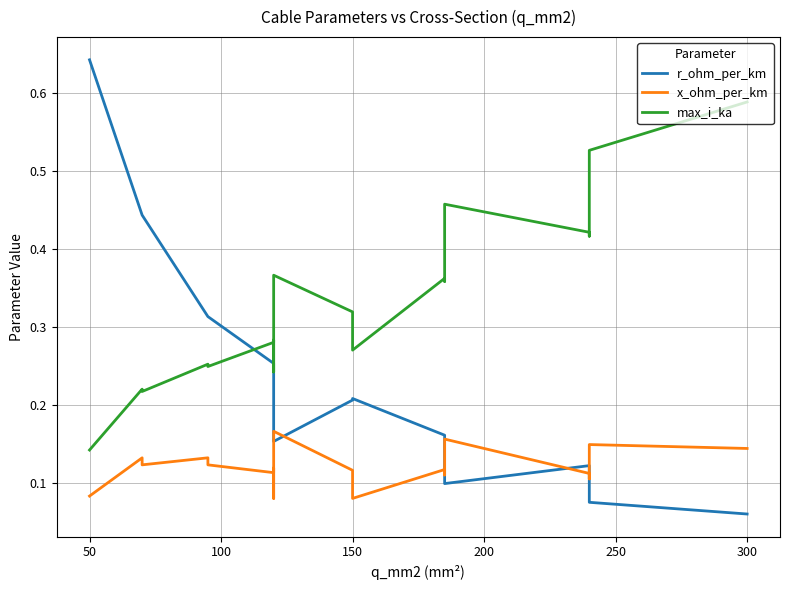

True or false: r_ohm_per_km has more than 0 points higher than both neighbors.

True